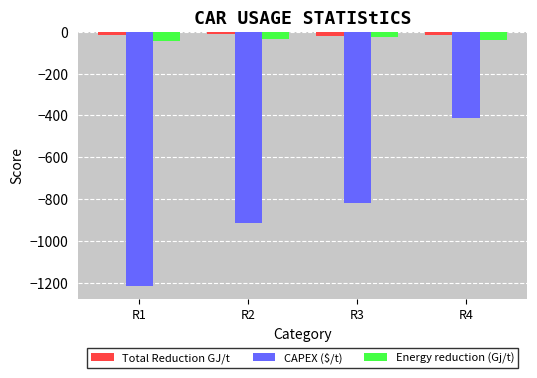

Between R3 and R4, which series saw the biggest shift?

CAPEX ($/t)